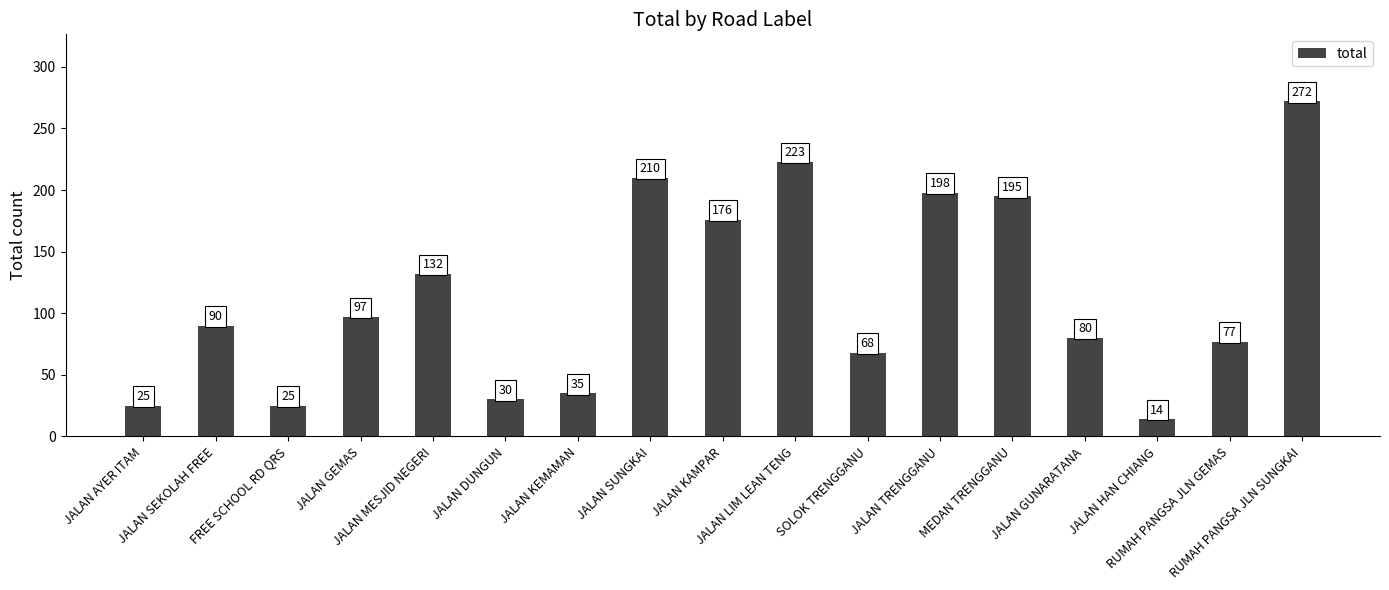

True or false: the data shows 30 at JALAN DUNGUN.

True